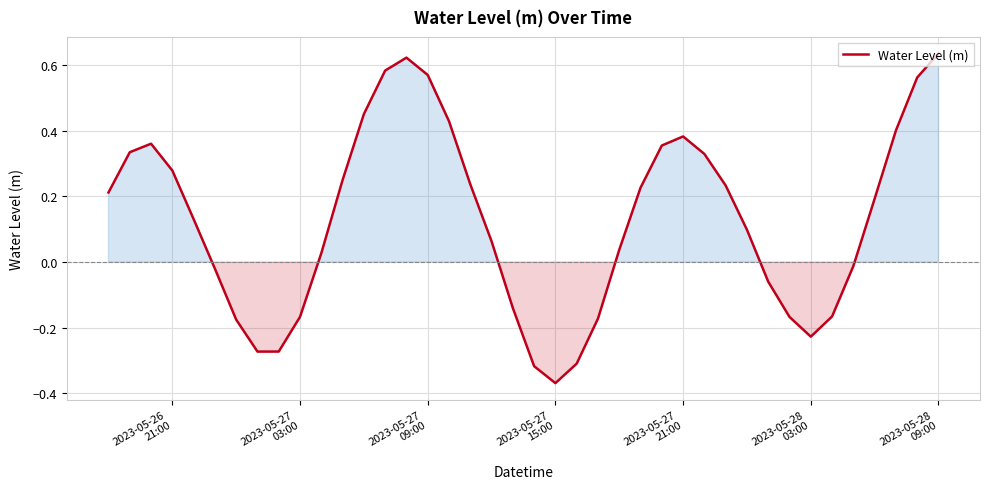

How many lines are shown in the chart?

1